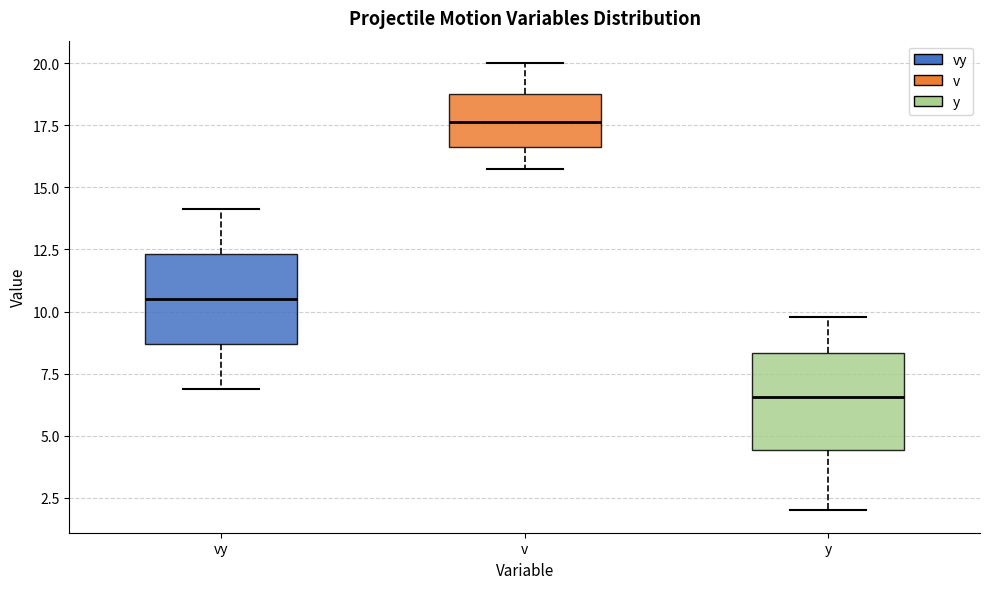

Reading left to right, read every box against the y-axis: the position of its median line, the range the box covers, and the ends of its whiskers. The values are not printed on the chart, so give them approximately, as read against the axis.

vy: median 10.5, box 8.5 to 12.5, whiskers 7.0 to 14.0
v: median 17.5, box 16.5 to 19.0, whiskers 15.5 to 20.0
y: median 6.5, box 4.5 to 8.5, whiskers 2.0 to 10.0